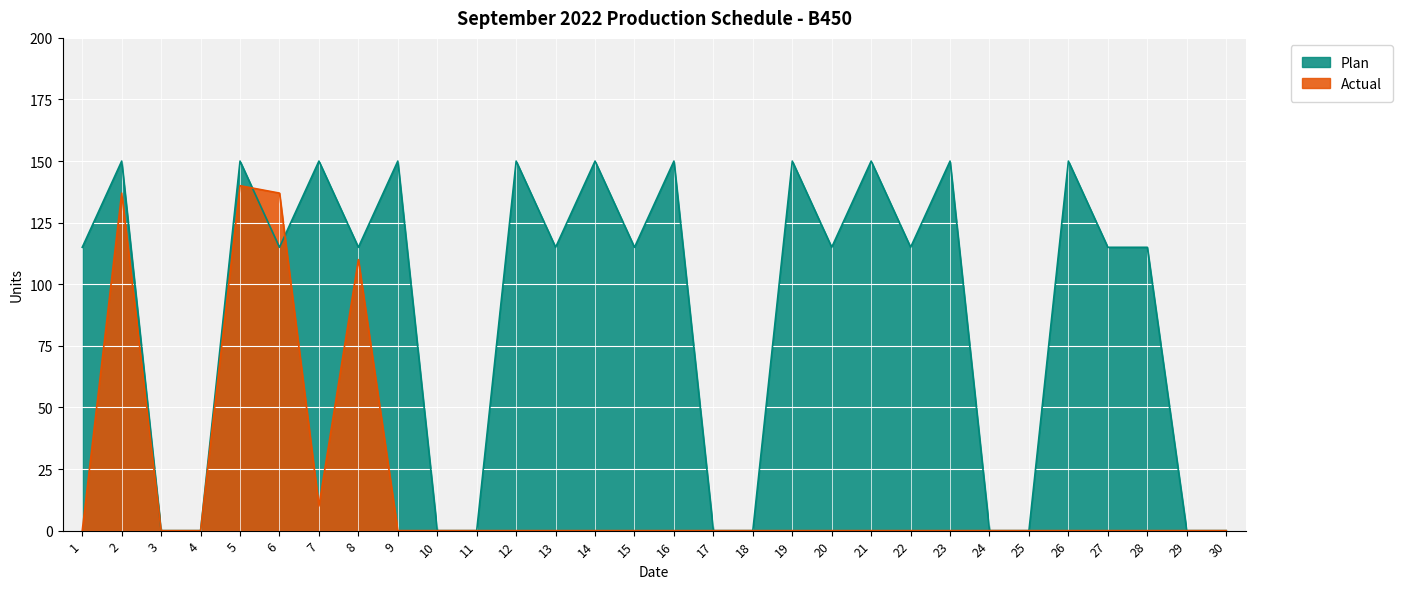

Rank the series by their maximum value, from lowest to highest.

Actual, Plan